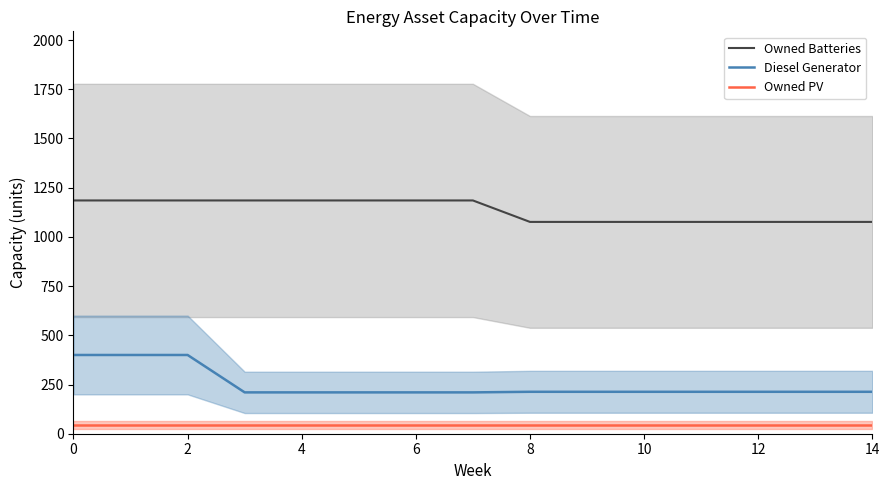

What is the sum of the Owned Batteries values at 8 and 4?

2261